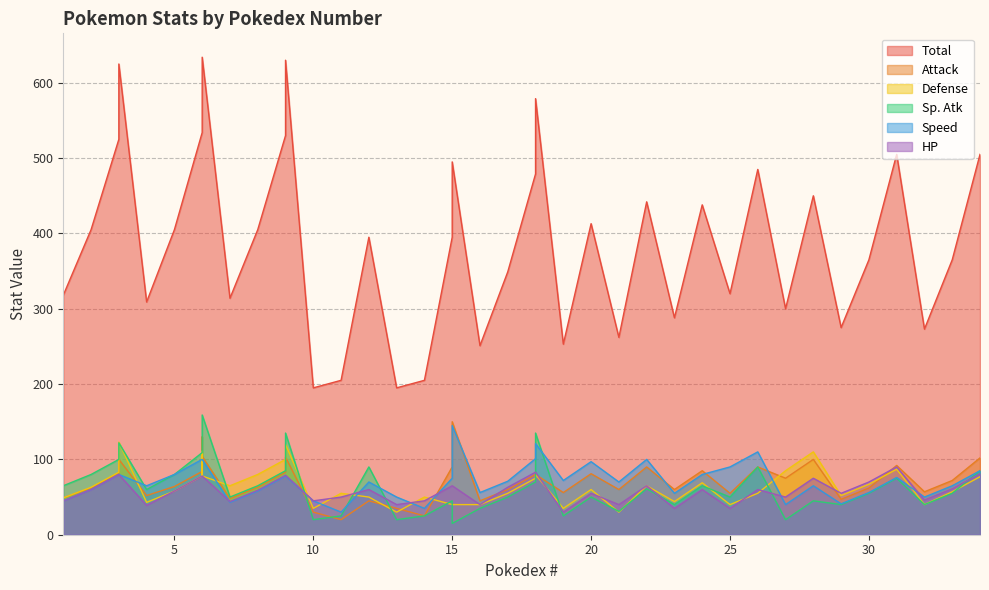

What is the minimum value for HP?

30